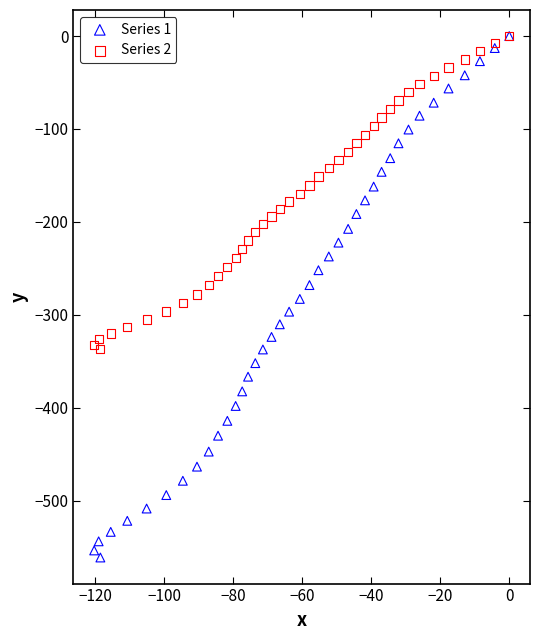

What are all the series names shown in the legend?

Series 1, Series 2